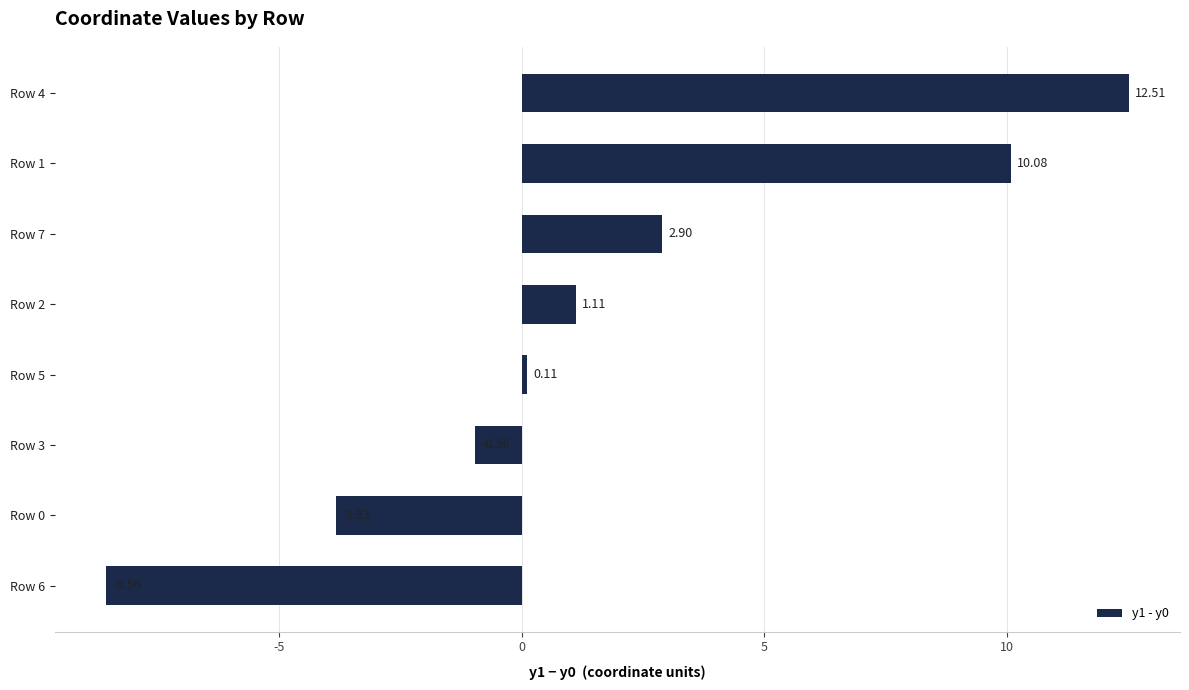

Are the bars horizontal?

Yes